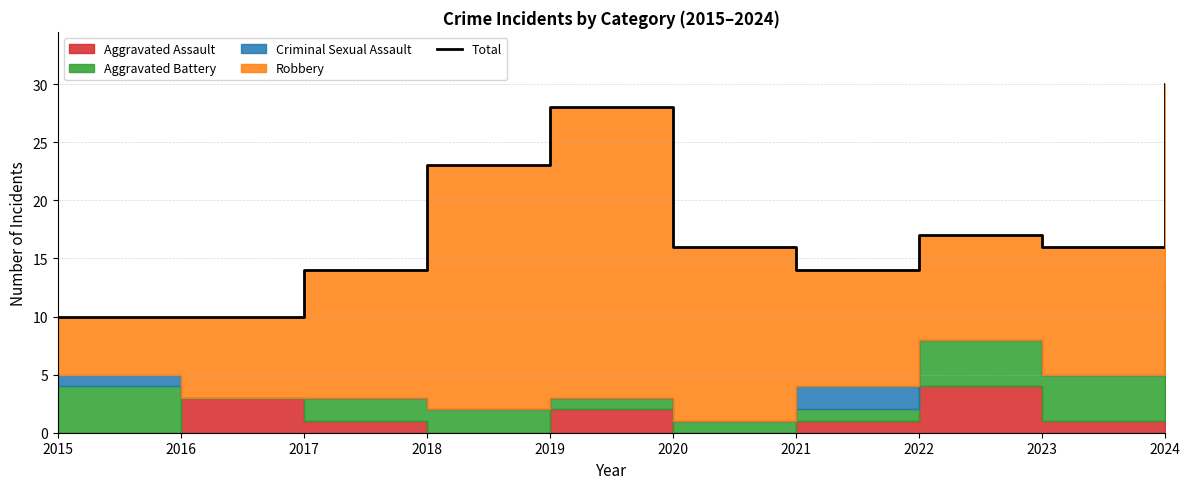

What is the sum of the values at 2021 and 2016?

24